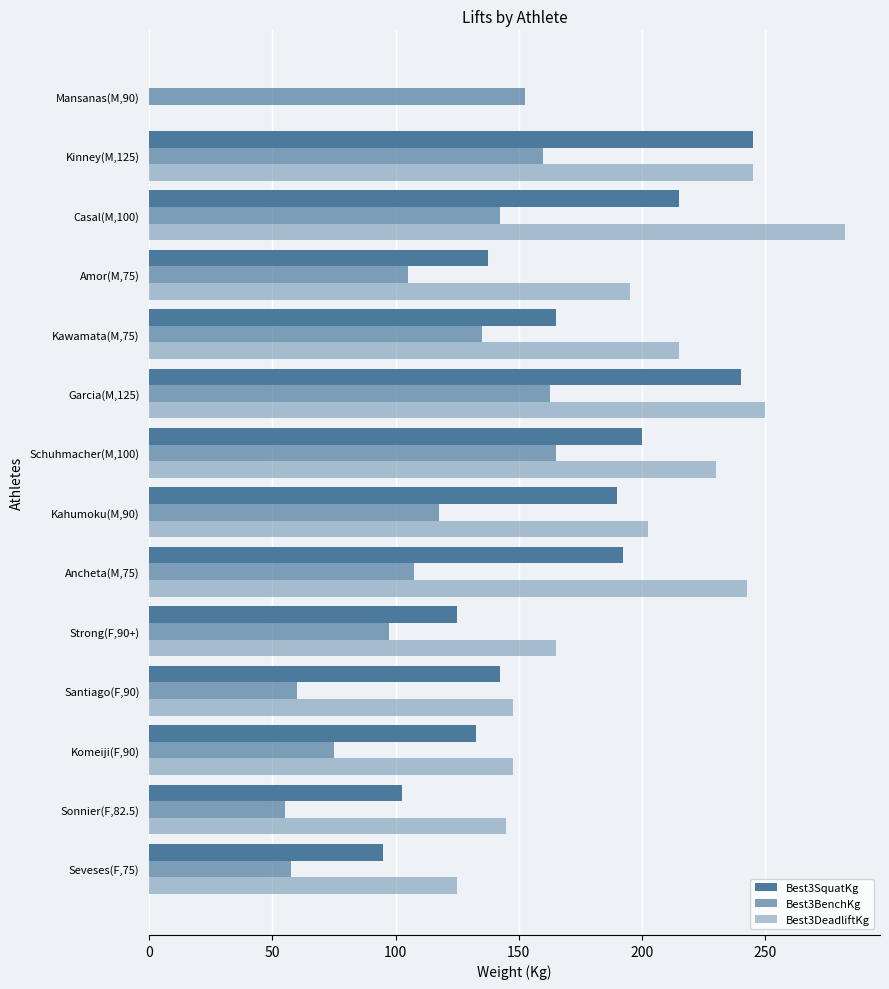

How many values in the Best3BenchKg series exceed 117?

7